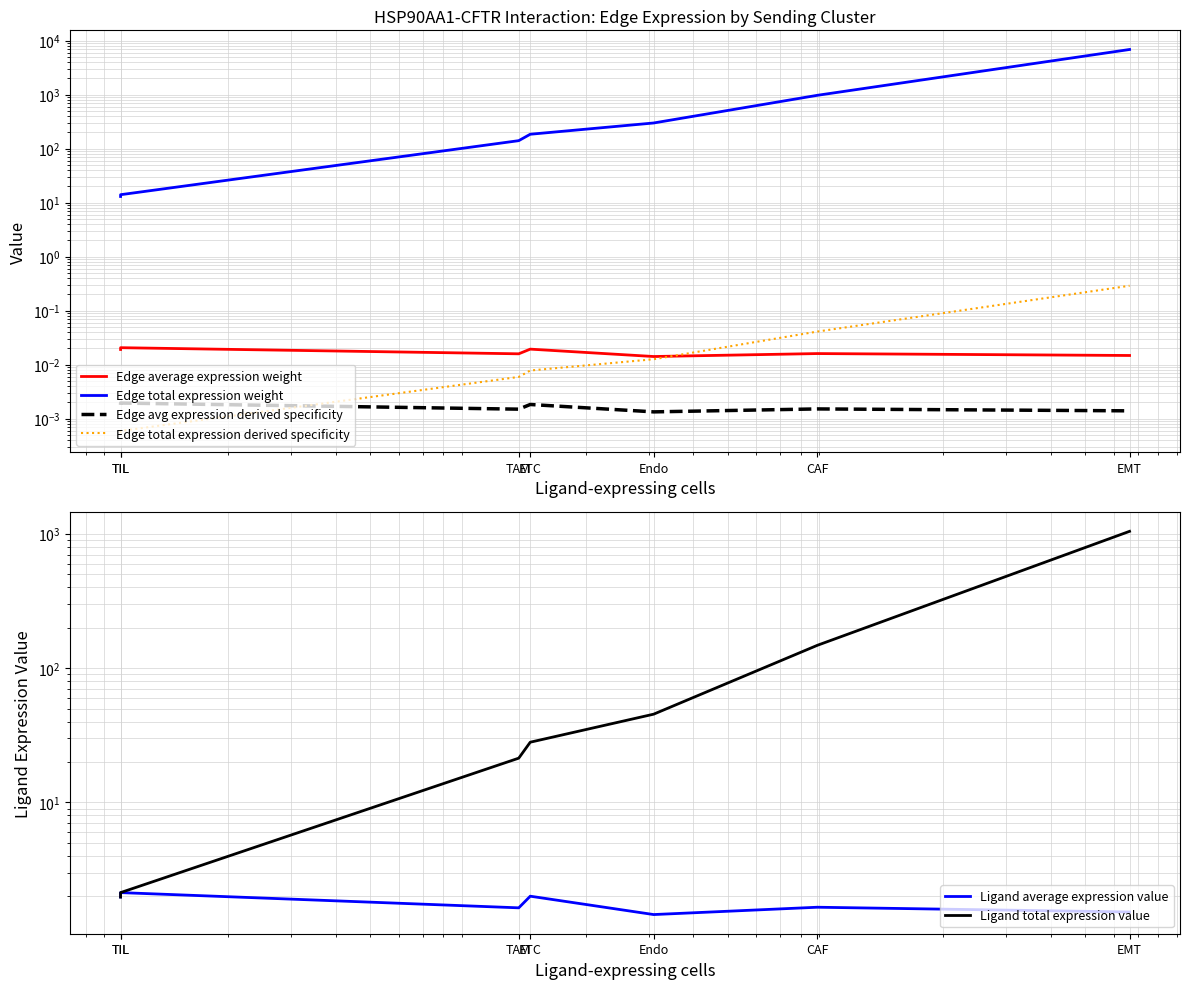

How many categories are shown in the chart?

7